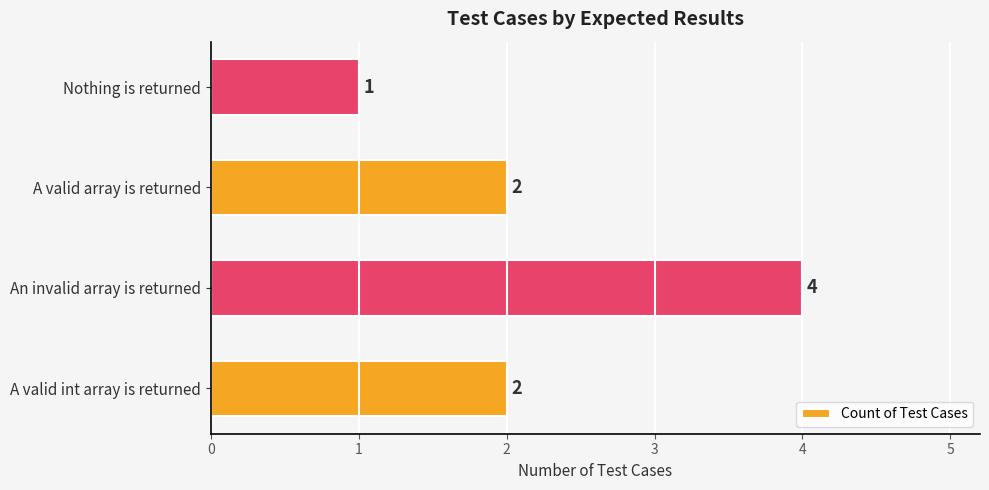

How many values are between 2 and 4?

3